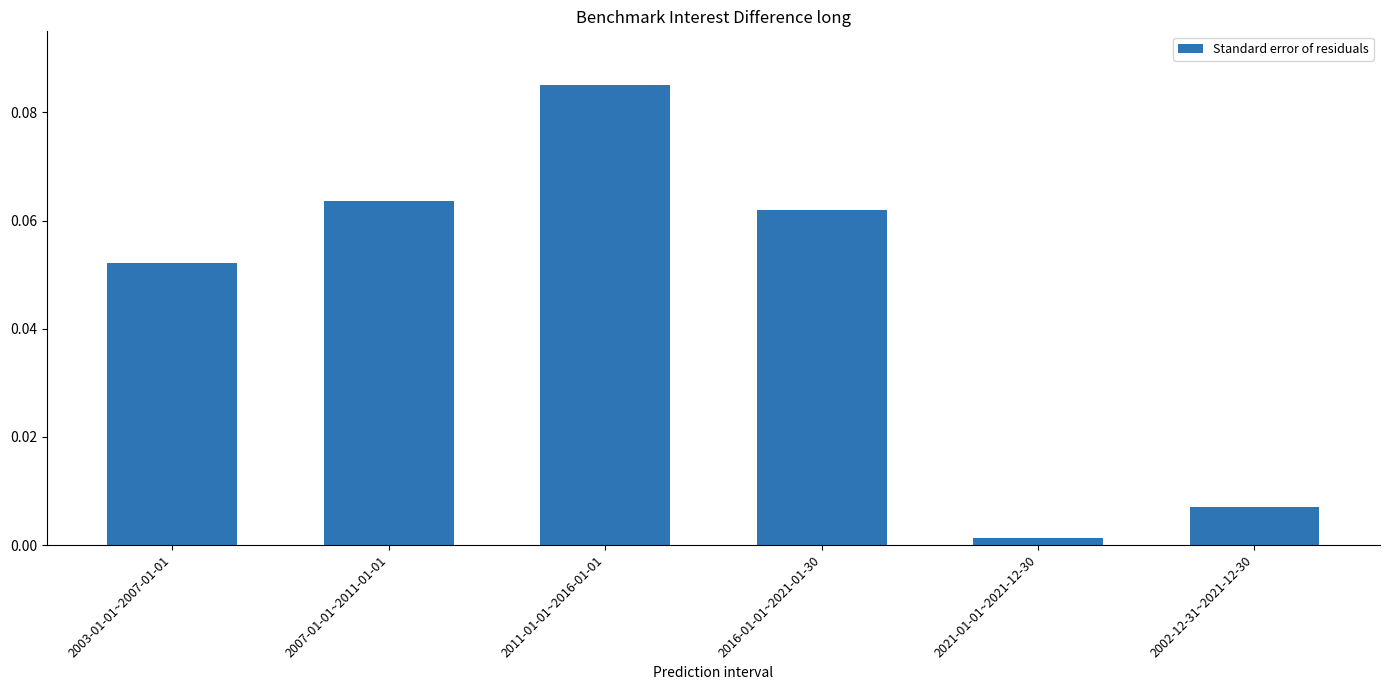

Rank the categories by value from highest to lowest.

2011-01-01~2016-01-01, 2007-01-01~2011-01-01, 2016-01-01~2021-01-30, 2003-01-01~2007-01-01, 2002-12-31~2021-12-30, 2021-01-01~2021-12-30